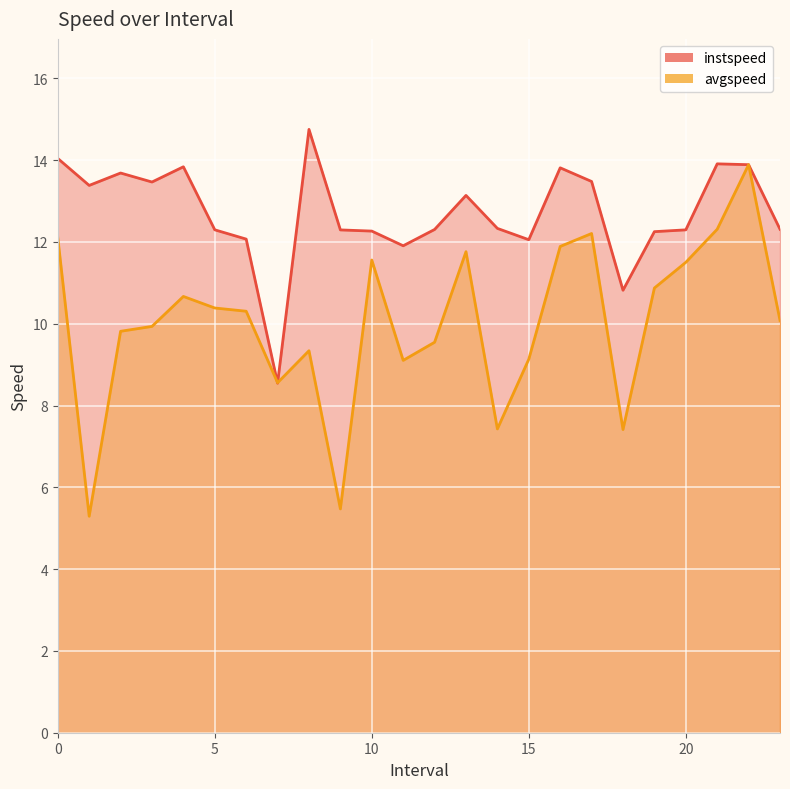

Which series has the widest spread of values?

avgspeed